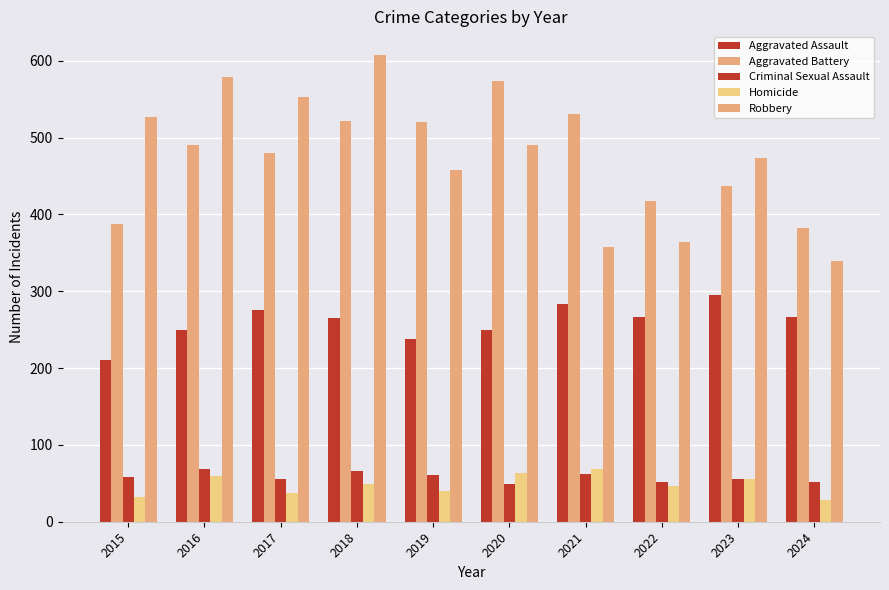

At which label does Robbery first exceed 491?

2015